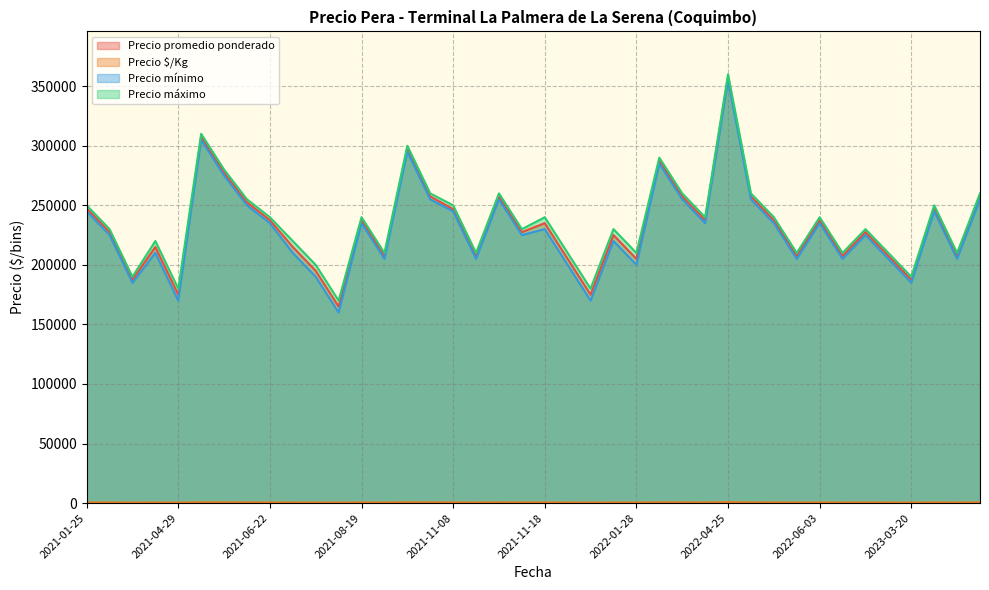

Which series has the widest spread of values?

Precio mínimo